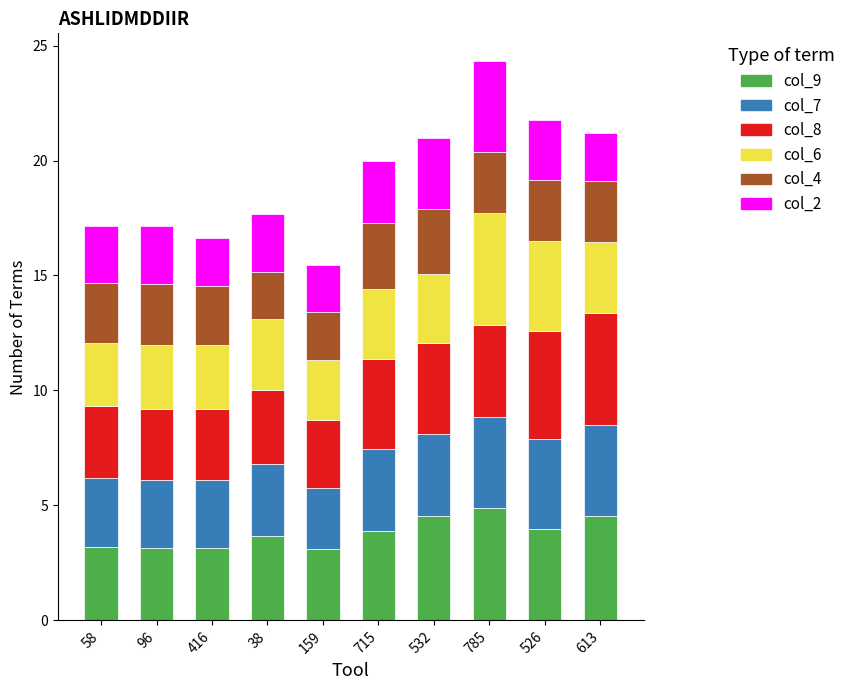

At which category is the sum across all series the highest?

785